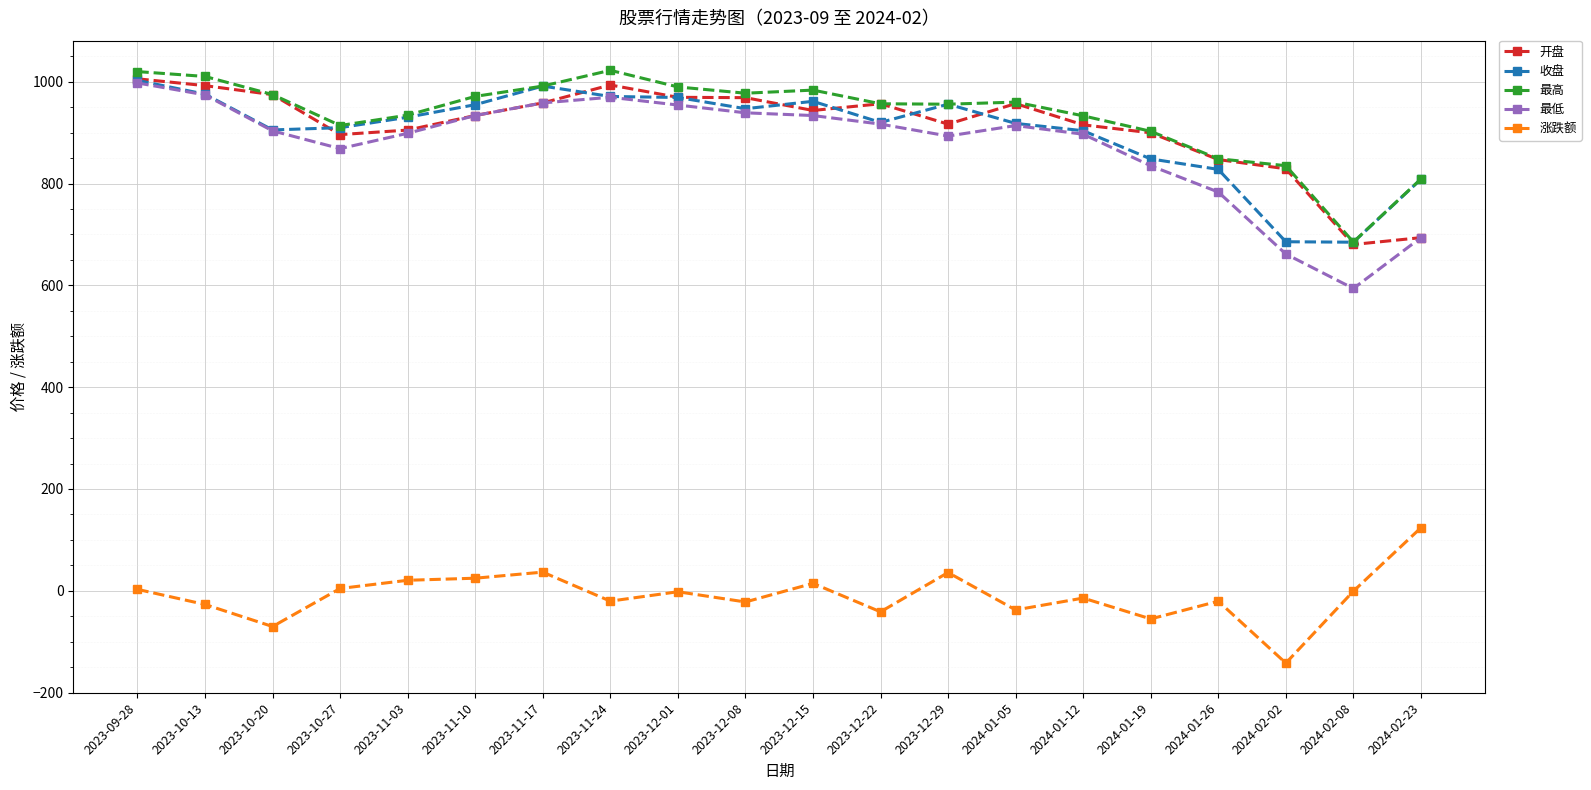

Is the value of 收盘 at 2023-10-13 greater than the value of 最高 at 2024-02-08?

Yes